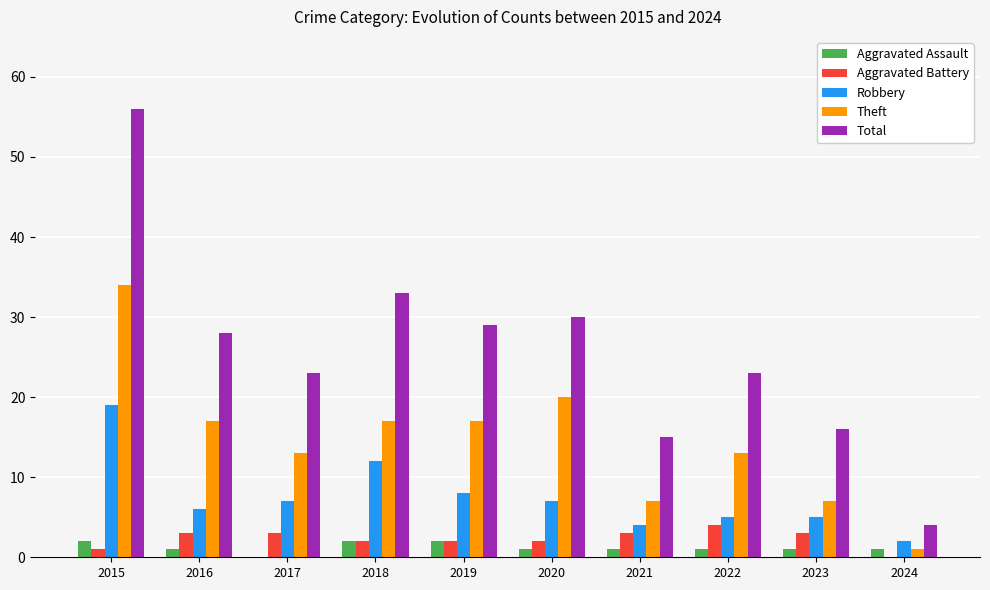

The Robbery series shows 5 at 2022. True or false?

True